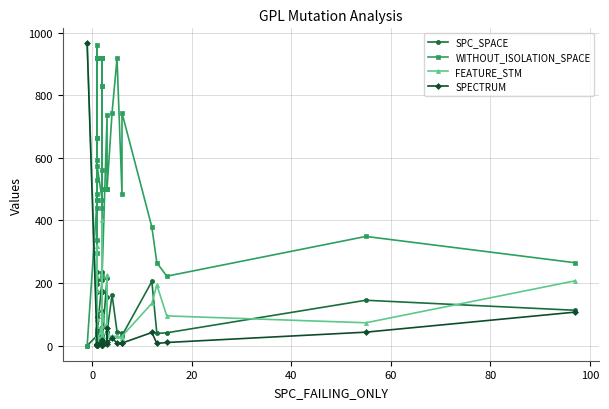

After their last crossing, which series has the higher values: SPC_SPACE or SPECTRUM?

SPC_SPACE